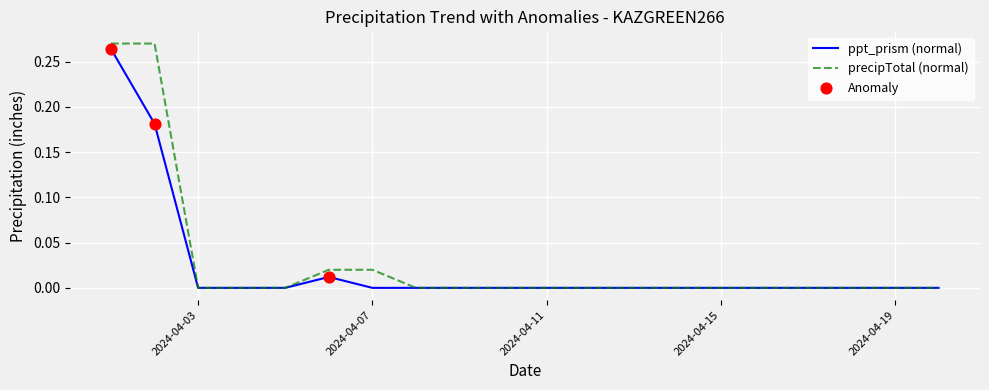

Is this an area chart (filled region under the line)?

No